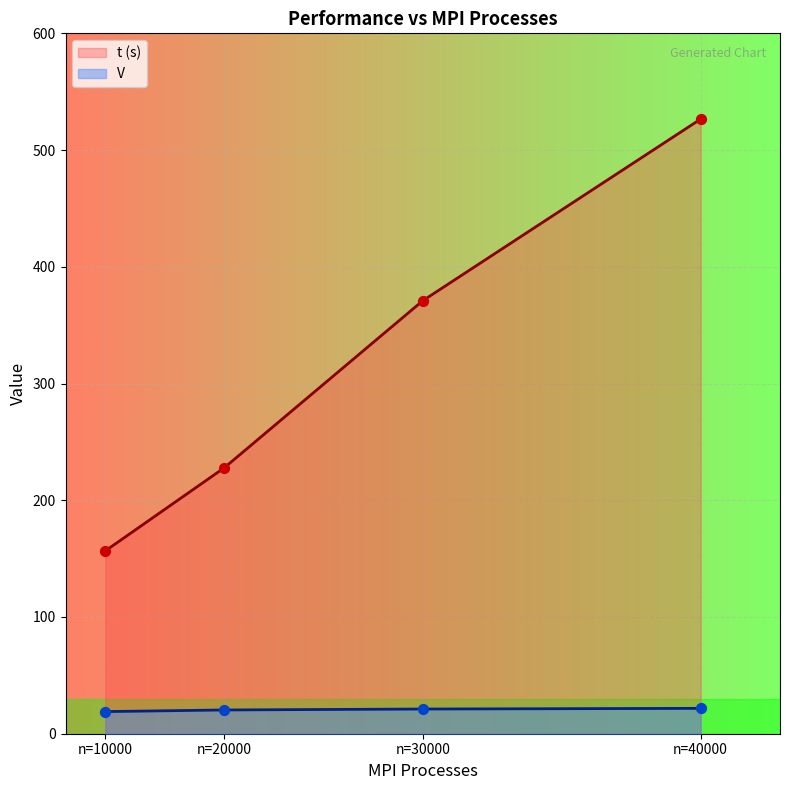

What is the total value across all series at n=30000?

392.1